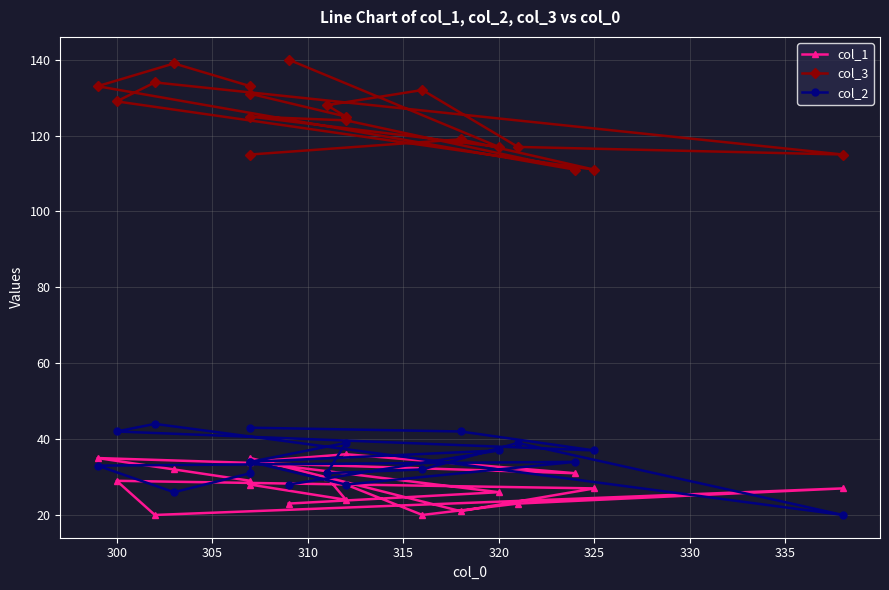

True or false: col_1 has more than 1 interior local peaks.

True